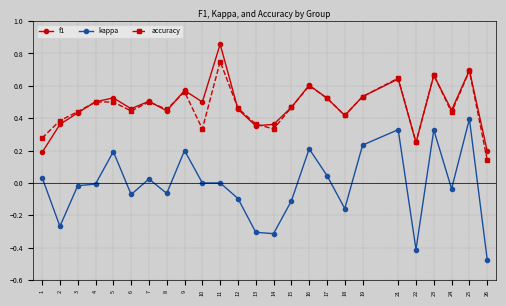

Does the chart display data point markers on the line(s)?

Yes